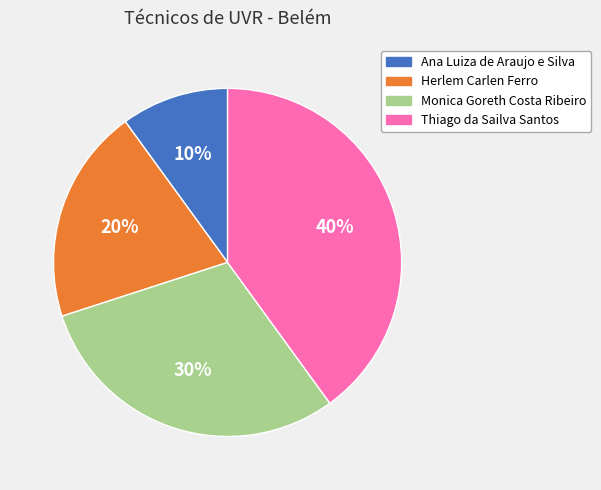

What is the smallest slice in the pie chart?

Ana Luiza de Araujo e Silva